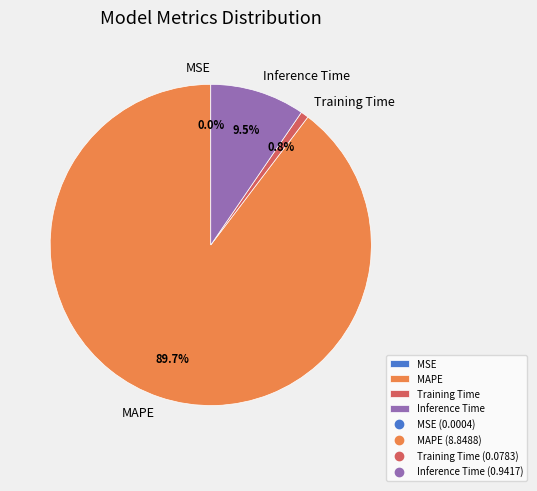

Which has a higher value, Training Time or MAPE?

MAPE